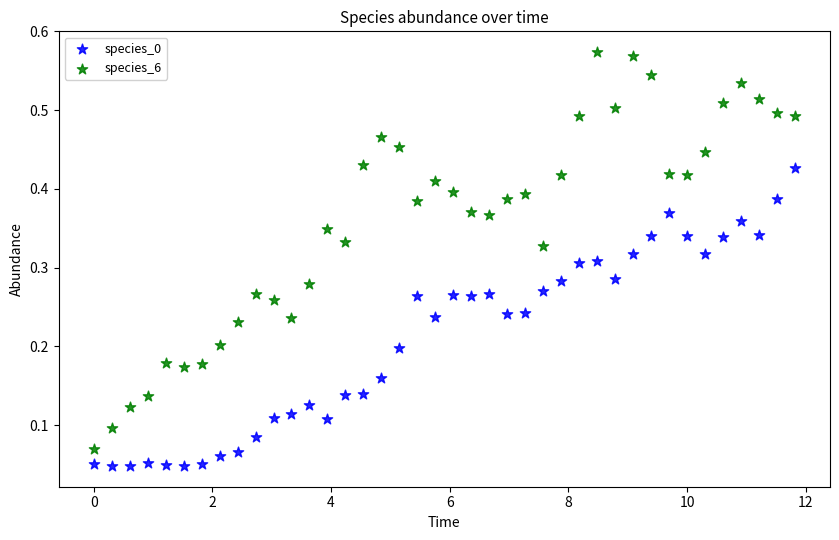

Which series has the widest spread of Y values?

species_6